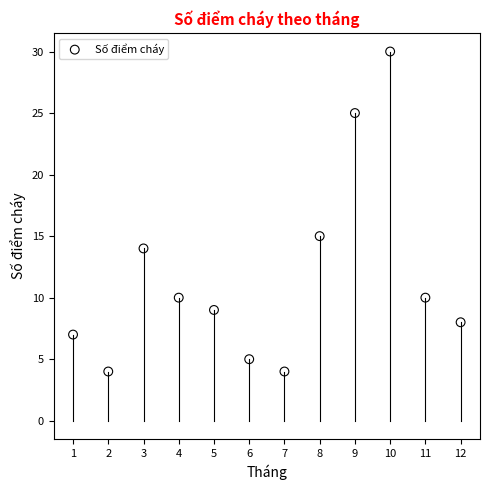

What Y value in the scatter plot is closest to 17?

15